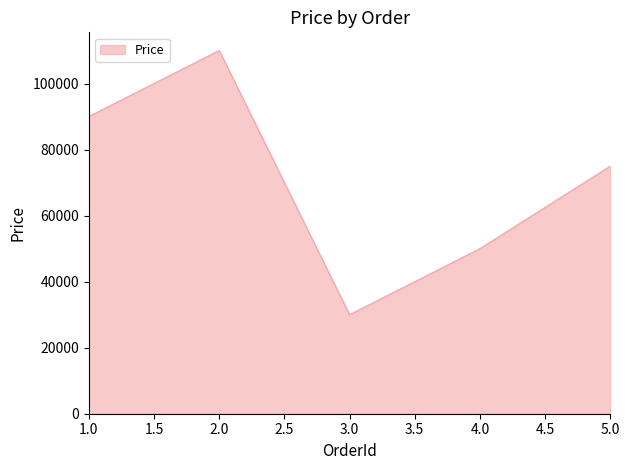

What is the difference between the second highest and second lowest values?

40000